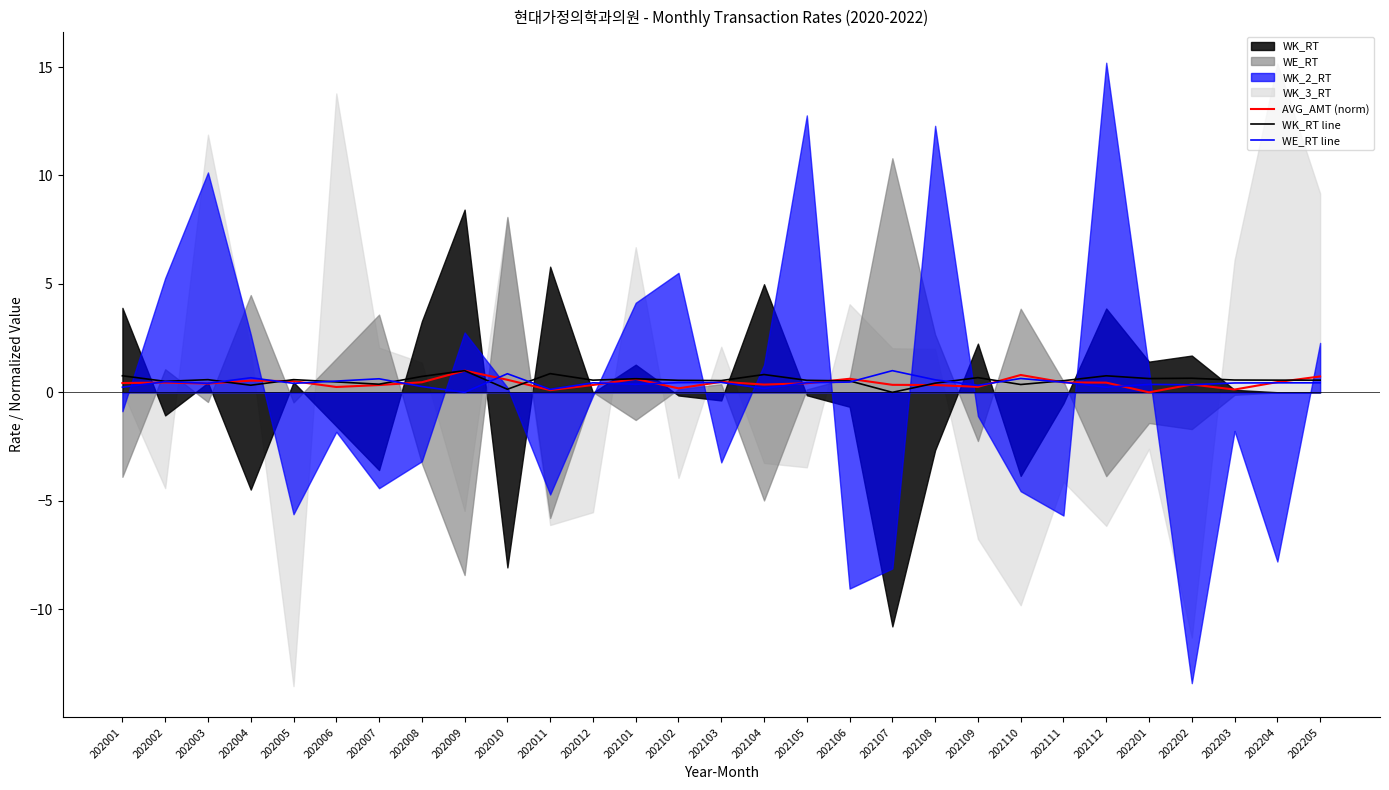

Between which two adjacent categories do WK_RT line and WE_RT line first intersect?

202003 and 202004